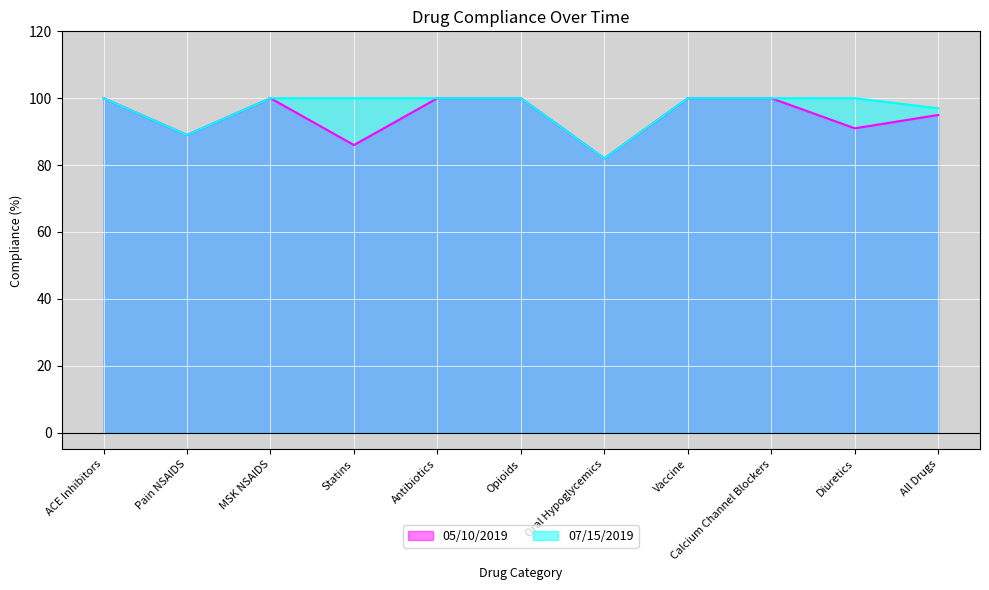

List the series in order of their peak value, highest first.

05/10/2019, 07/15/2019